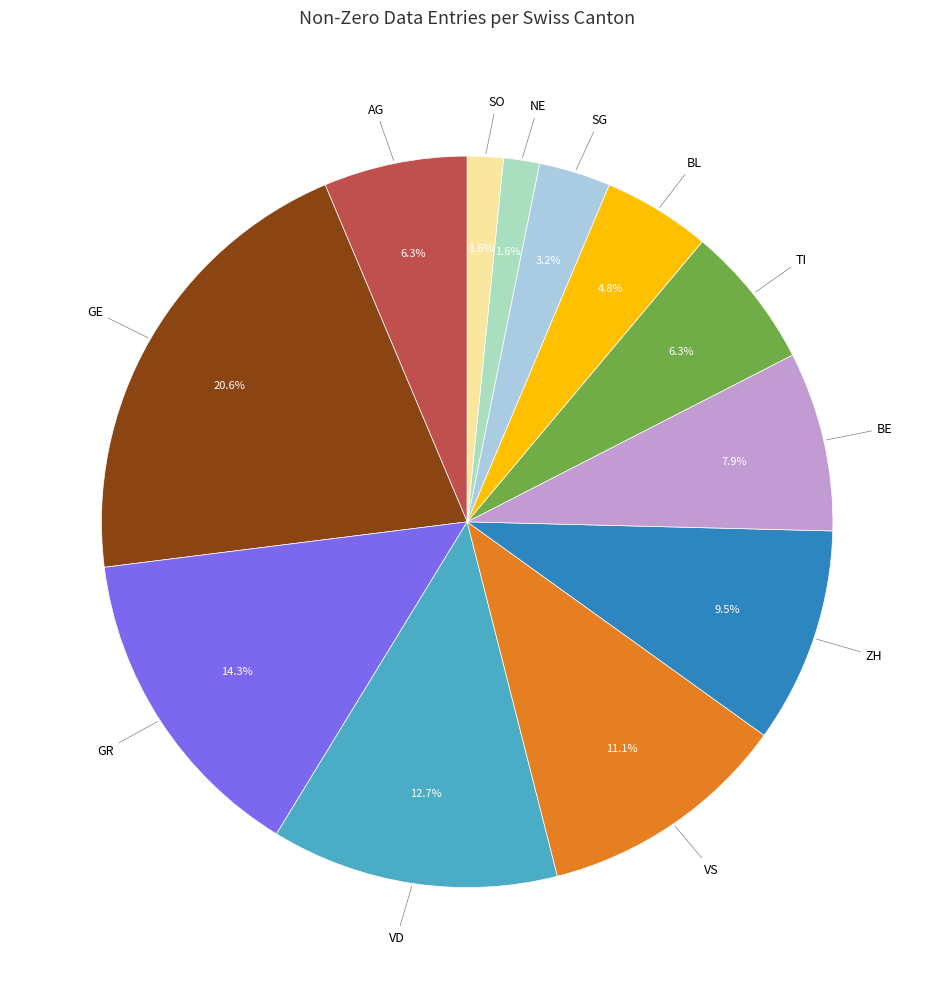

What is the ratio of the value at TI to the value at ZH?

0.7